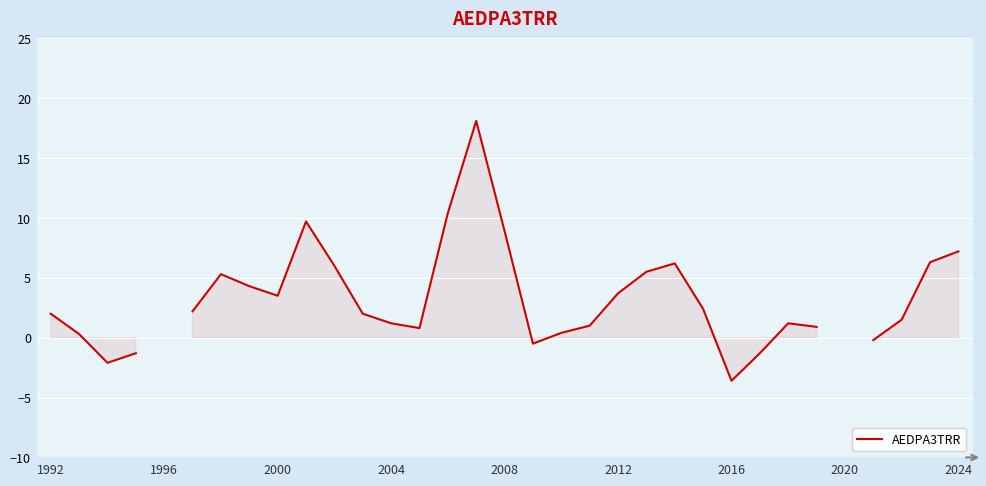

How many data points are above 2?

15